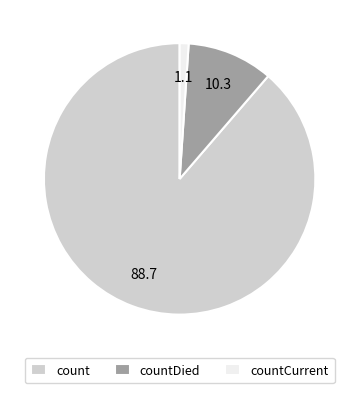

Does count represent more than half of the total?

Yes